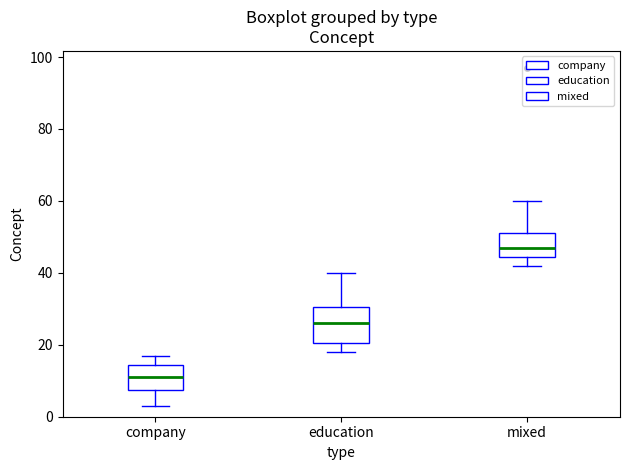

Which box has the highest median line?

mixed